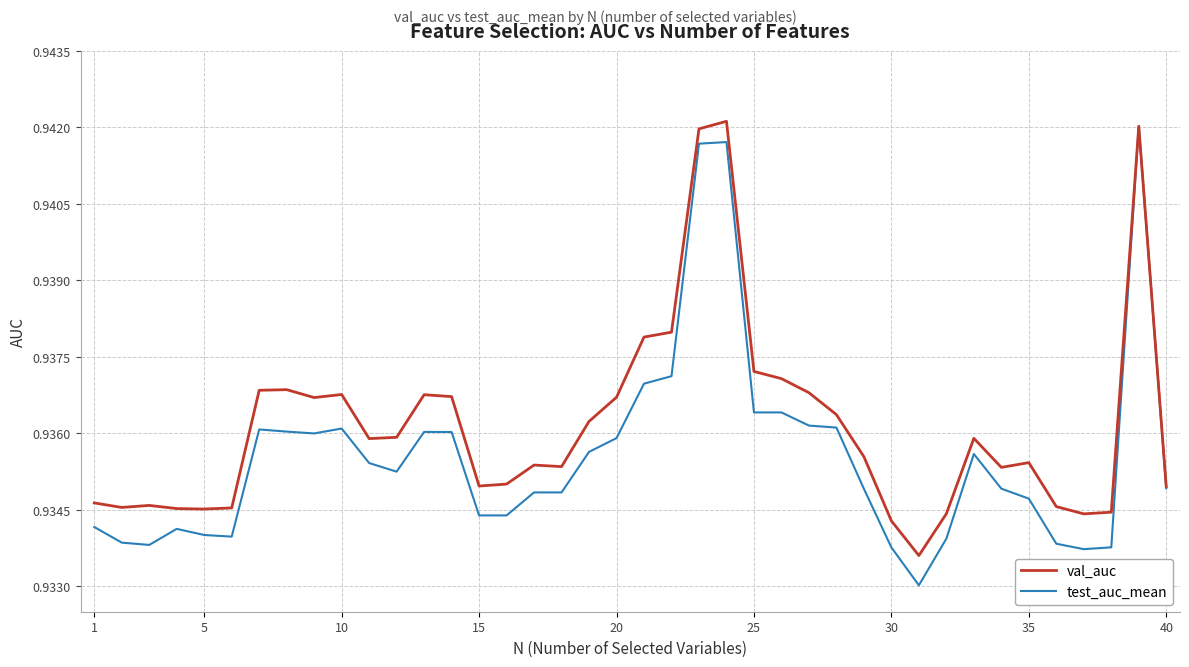

Which series has the largest total across all categories?

val_auc